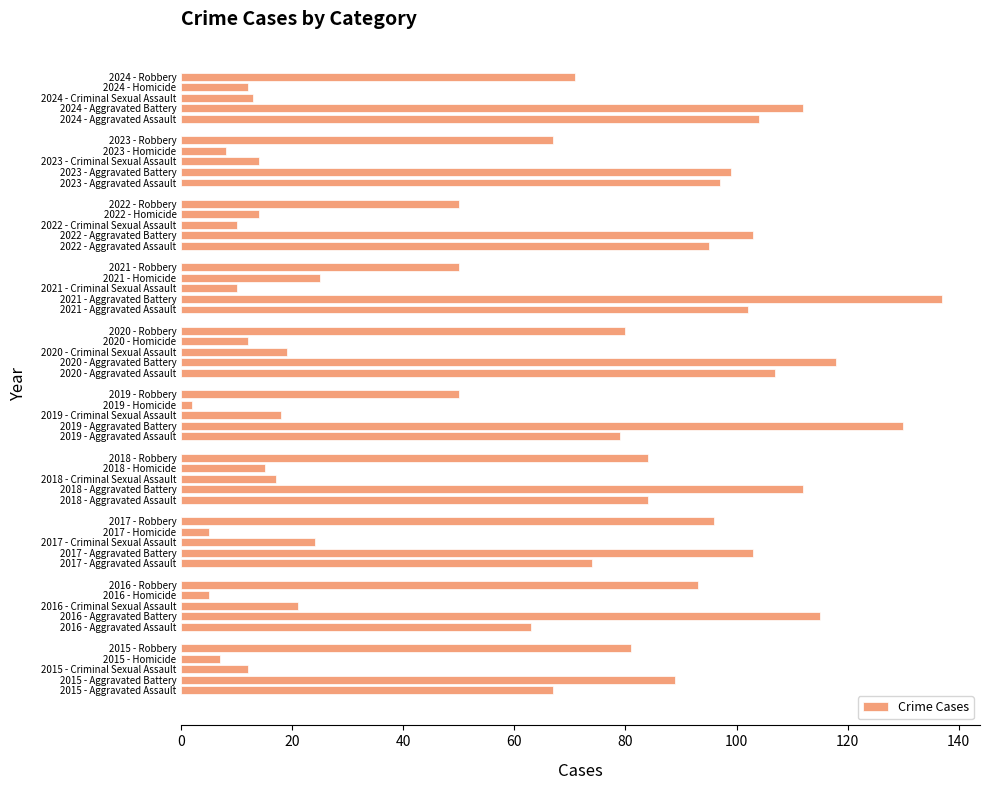

Between 2021 - Aggravated Battery and 2017 - Aggravated Assault, which is larger?

2021 - Aggravated Battery